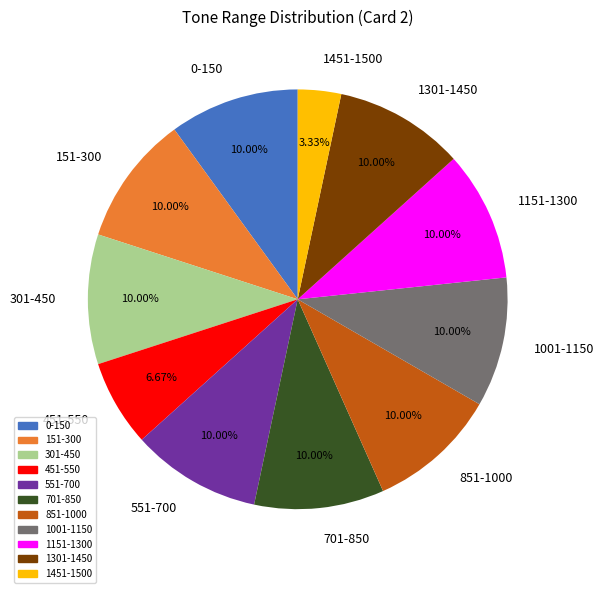

Is it true that 451-550 is 7% of the pie?

True